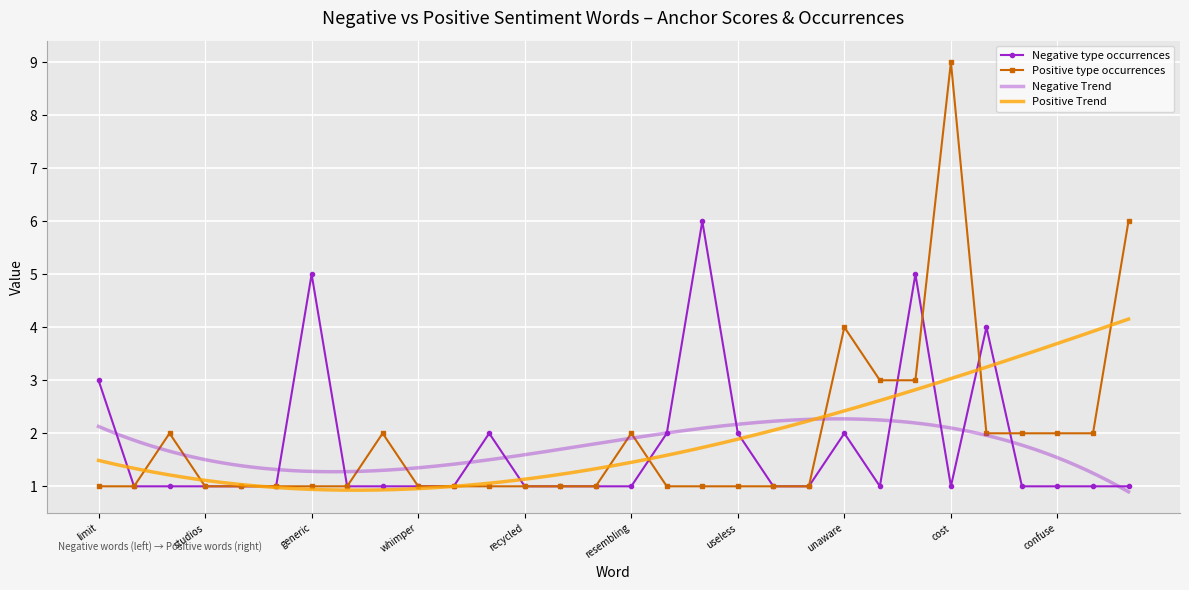

What is the label of the 10th point from the left?

whimper